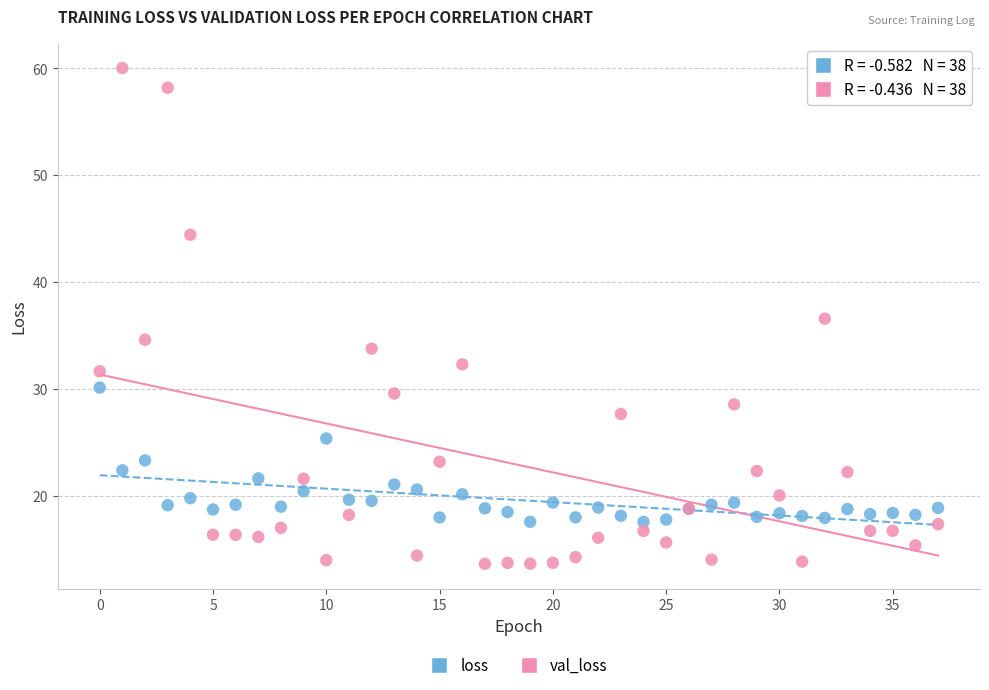

Which series contains the highest Y value?

val_loss